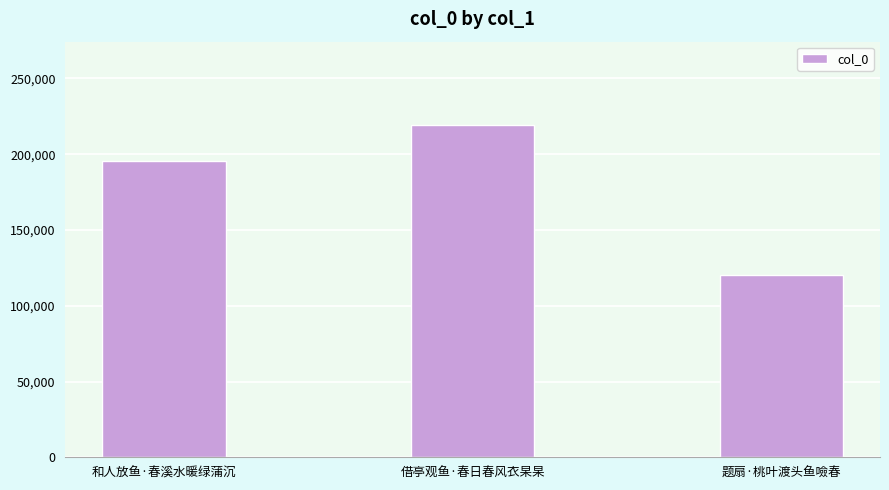

Which category has the highest value across all series?

借亭观鱼·春日春风衣杲杲